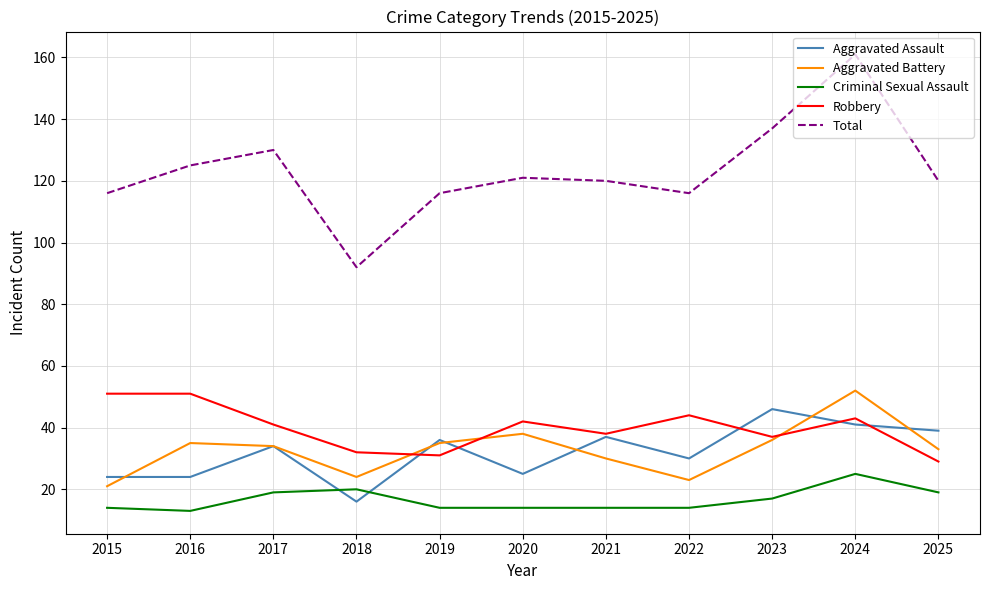

What are all the series names shown in the legend?

Aggravated Assault, Aggravated Battery, Criminal Sexual Assault, Robbery, Total